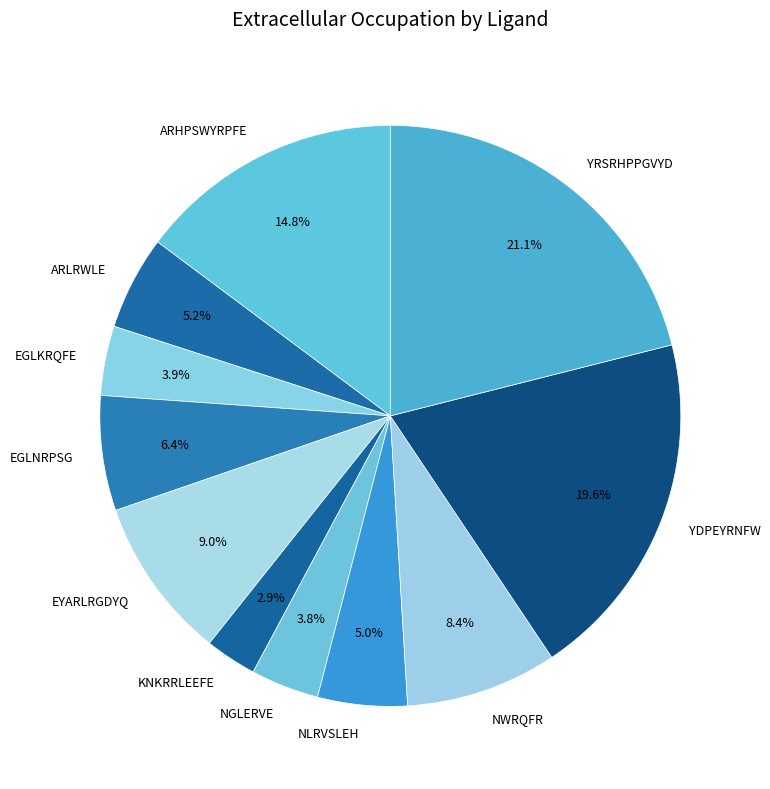

What is the smallest slice in the pie chart?

KNKRRLEEFE